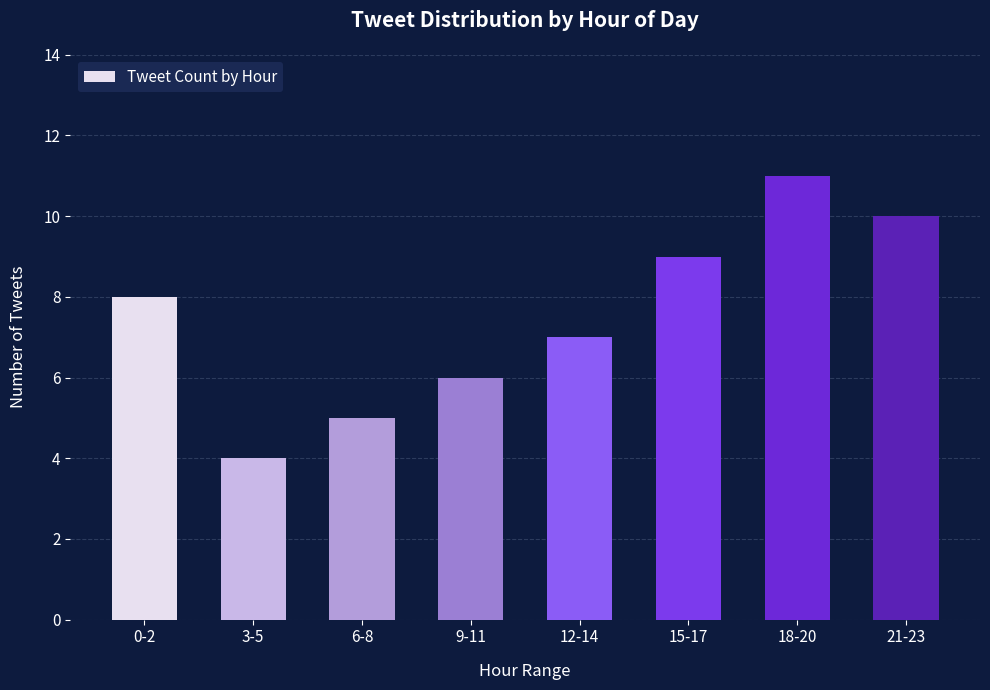

Rank the categories by value from lowest to highest.

3-5, 6-8, 9-11, 12-14, 0-2, 15-17, 21-23, 18-20